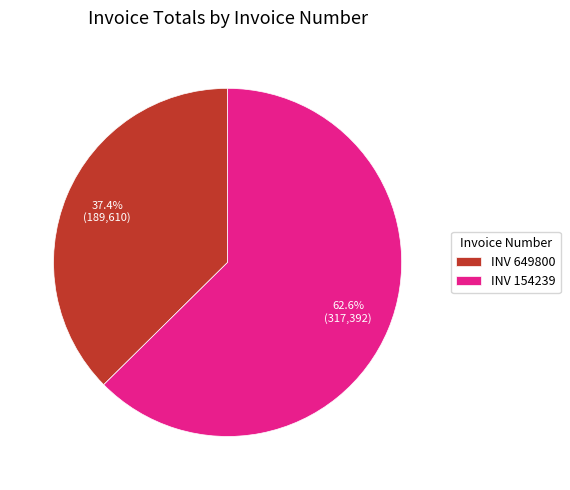

Combined, what portion of the pie is INV 154239 and INV 649800?

100.0%